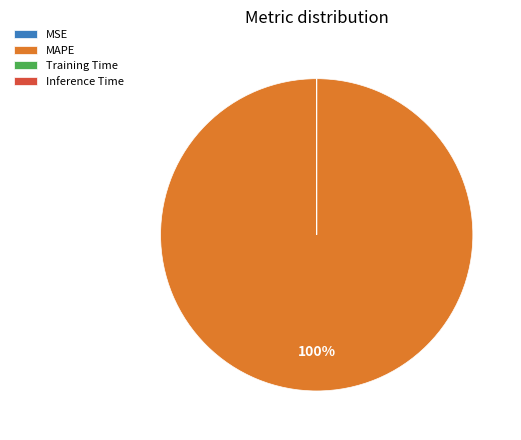

The MAPE slice represents 91% of the pie. True or false?

False